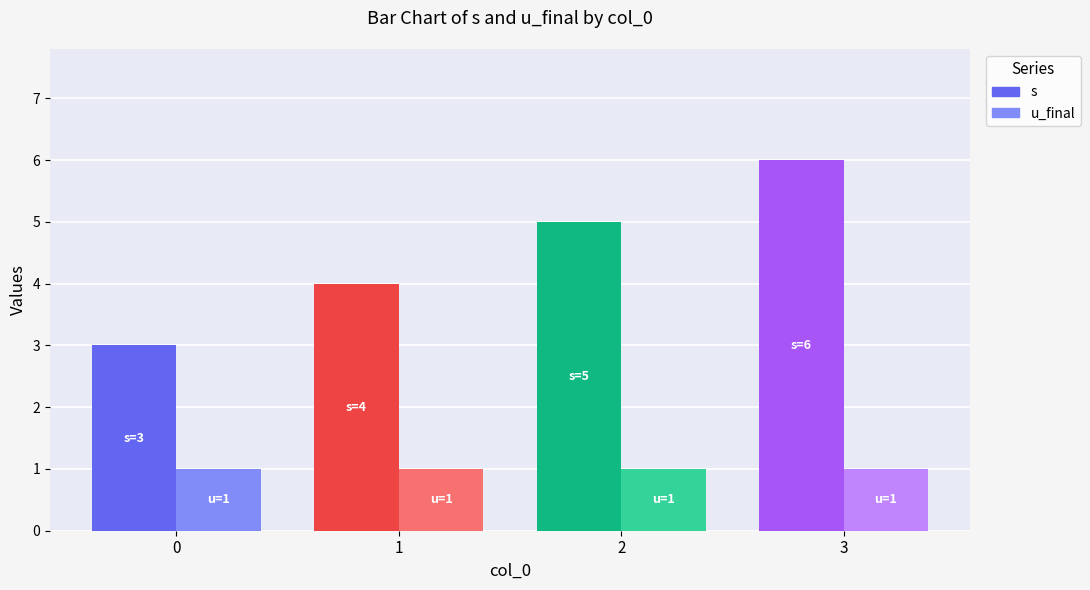

Which series has the largest range (max minus min)?

s